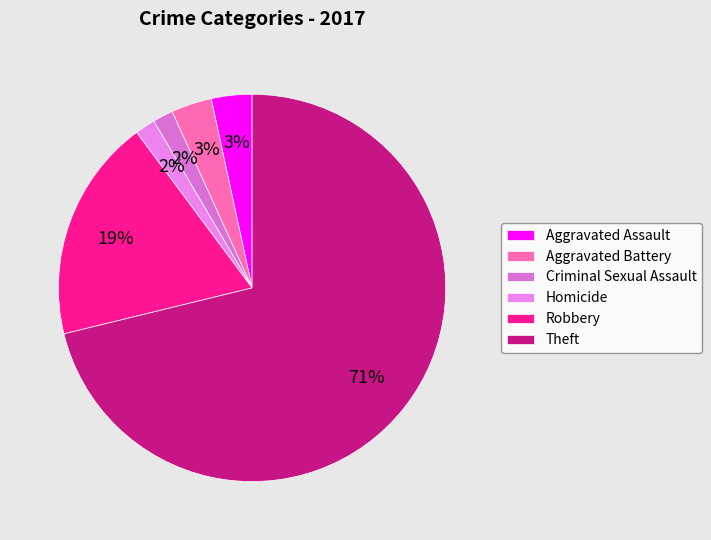

What is the total percentage of Robbery and Theft?

89.8%